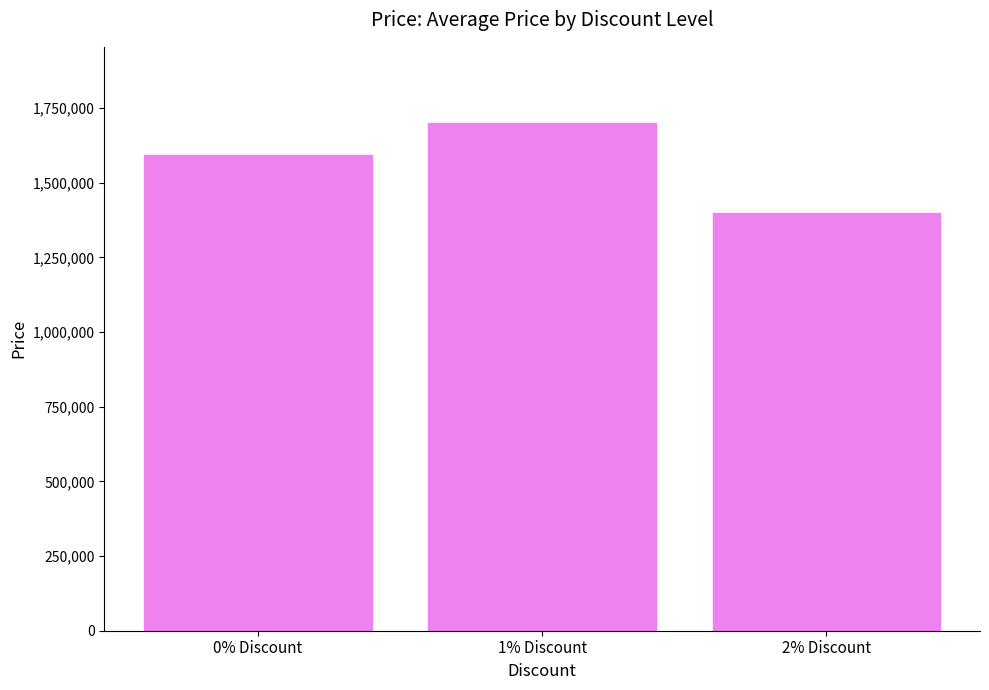

Rank the categories by value from lowest to highest.

2% Discount, 0% Discount, 1% Discount